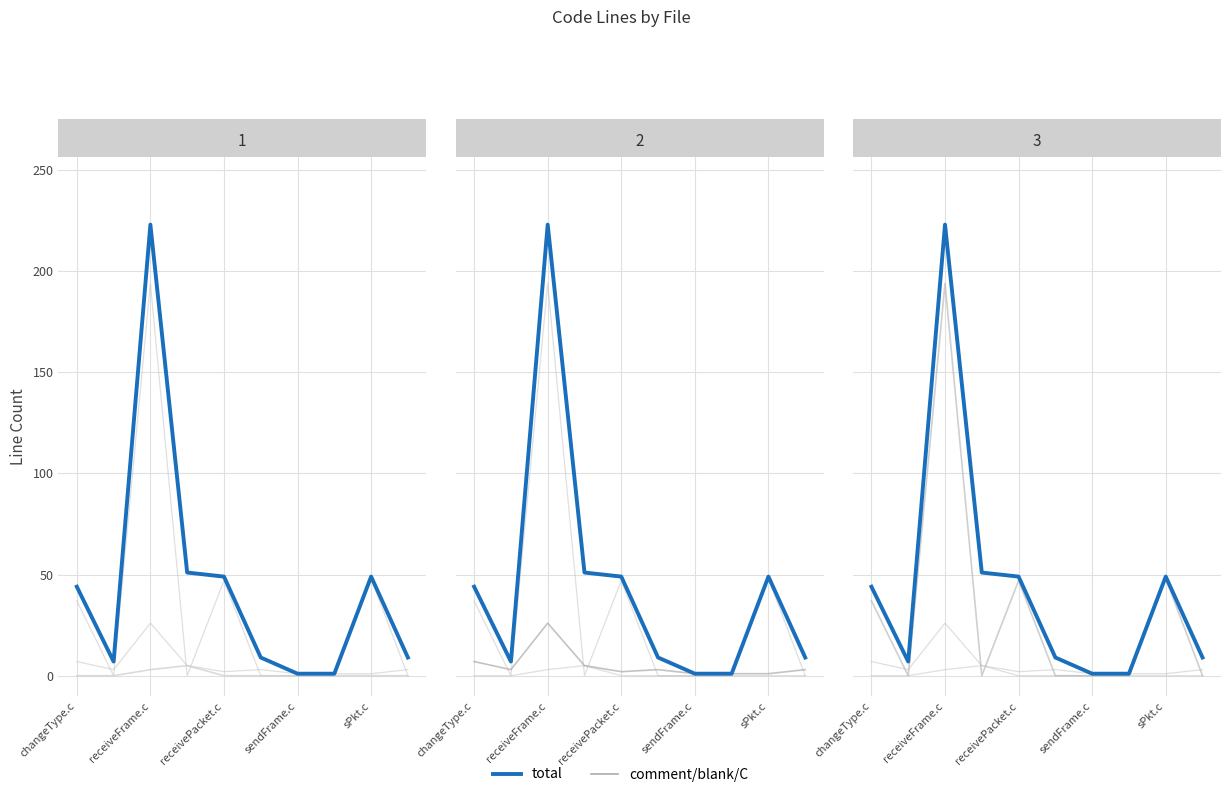

How many lines are shown in the chart?

4